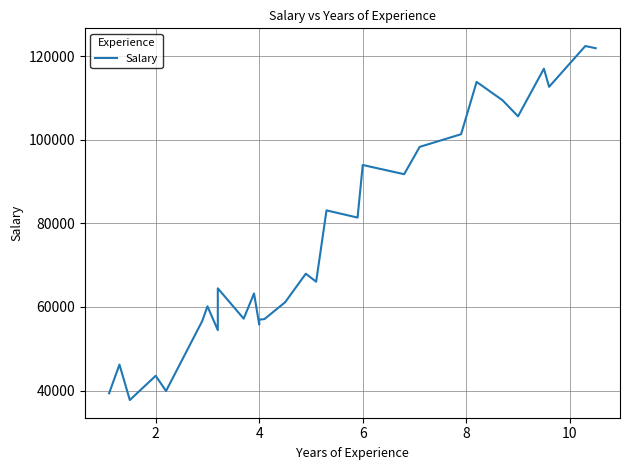

Count the number of values greater than 66029.

14